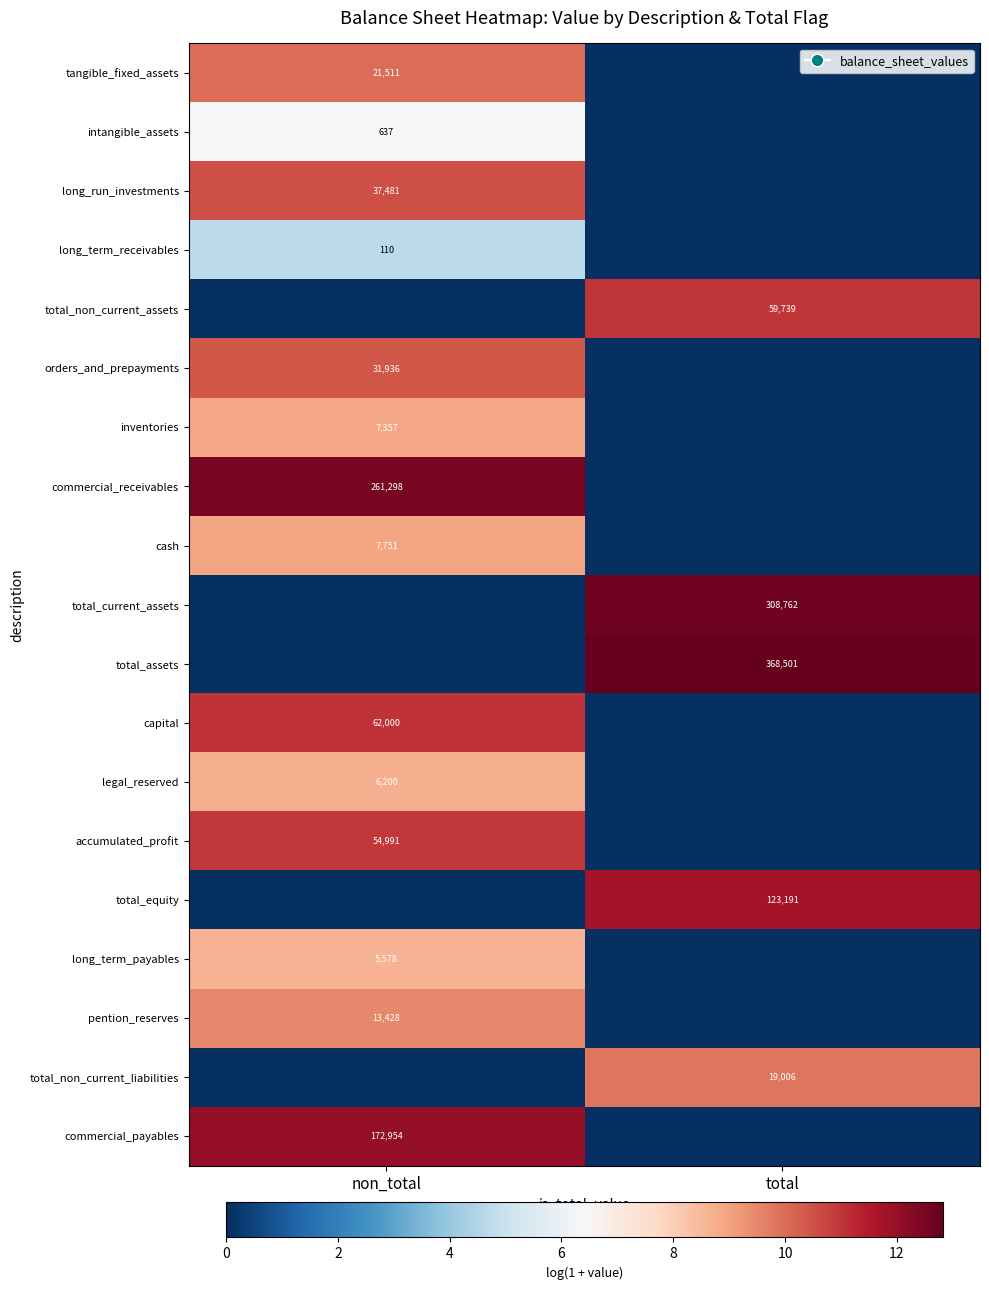

True or false: total_current_assets has a value of 308762 at total.

True